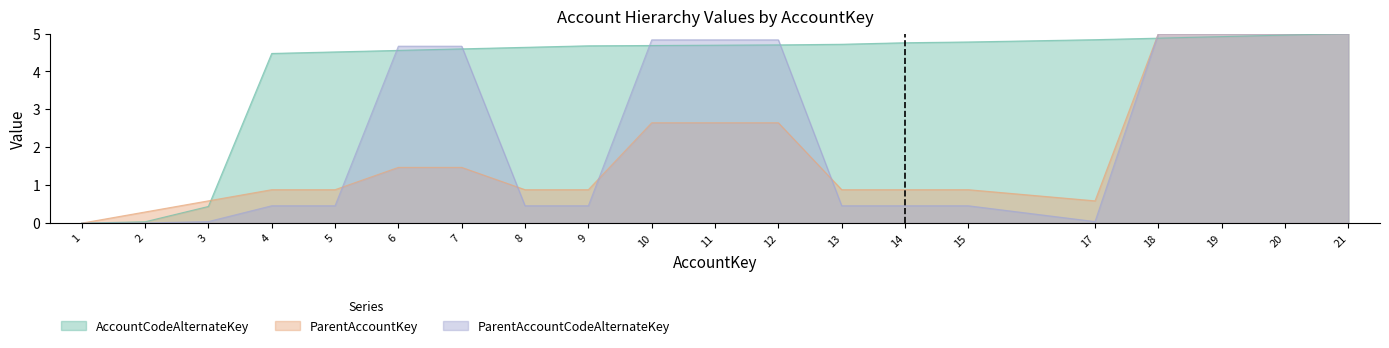

What is the value of the AccountCodeAlternateKey point at the 3rd from the left?

0.4